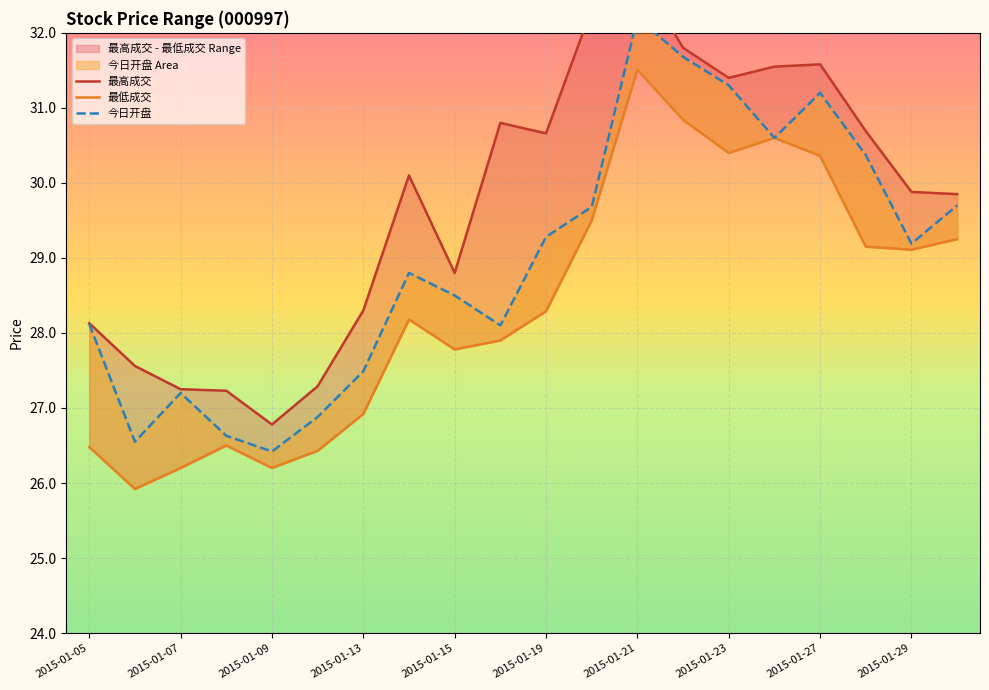

True or false: 最低成交 has a value of 43.7 at 2015-01-08.

False